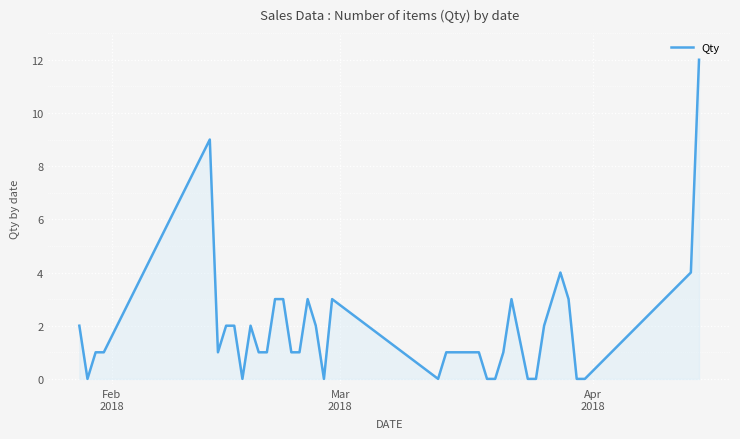

Does the chart display data point markers on the line(s)?

No